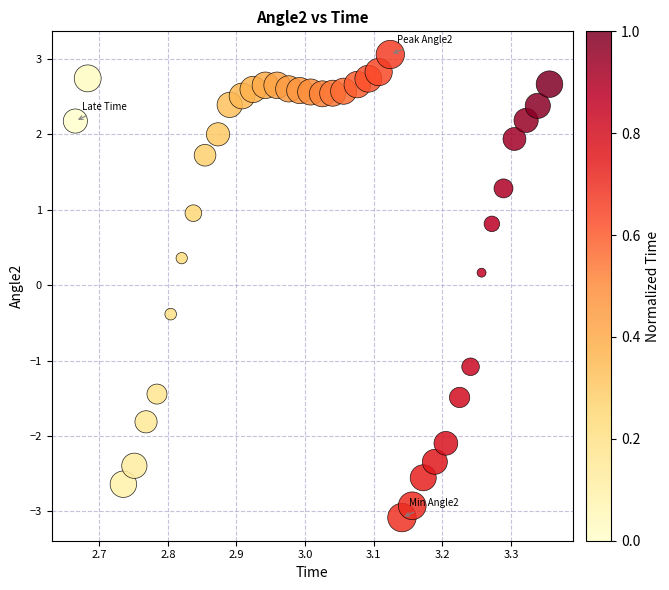

What is the range of Y values (max minus min)?

6.1